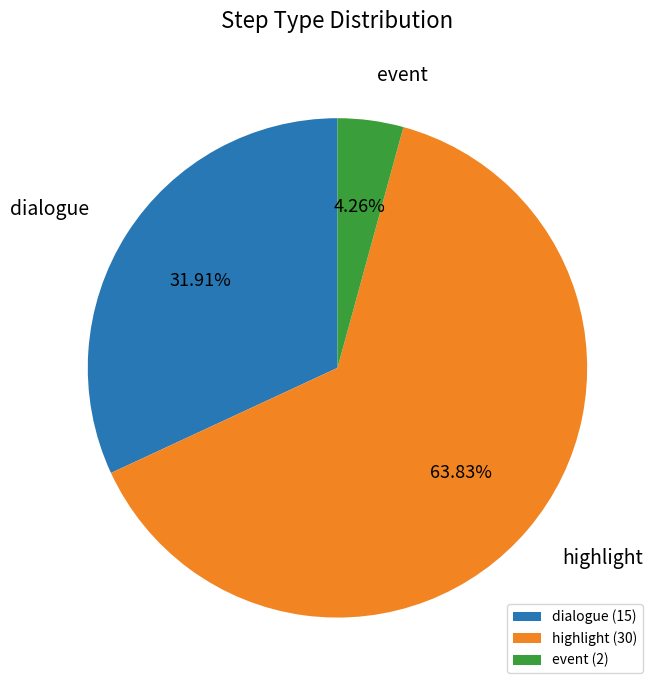

To the nearest percent, what percentage of the pie is event?

4%